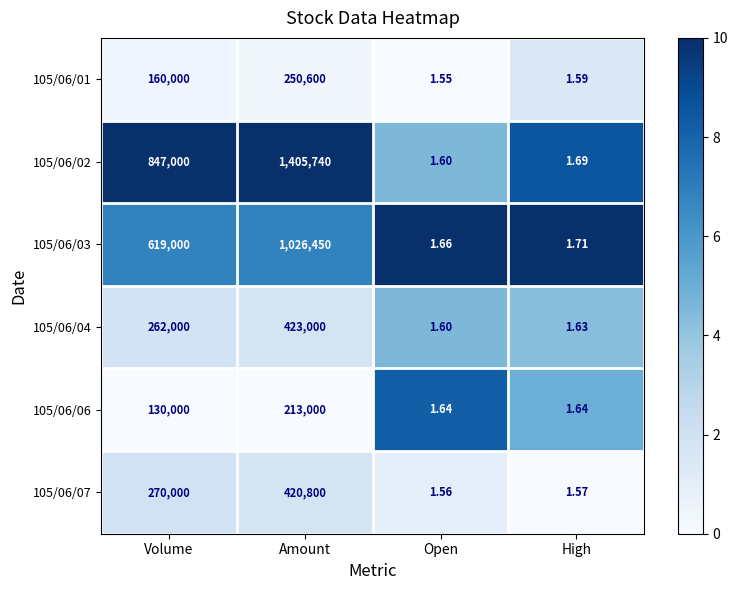

What is the maximum value shown in the chart?

1405740.0